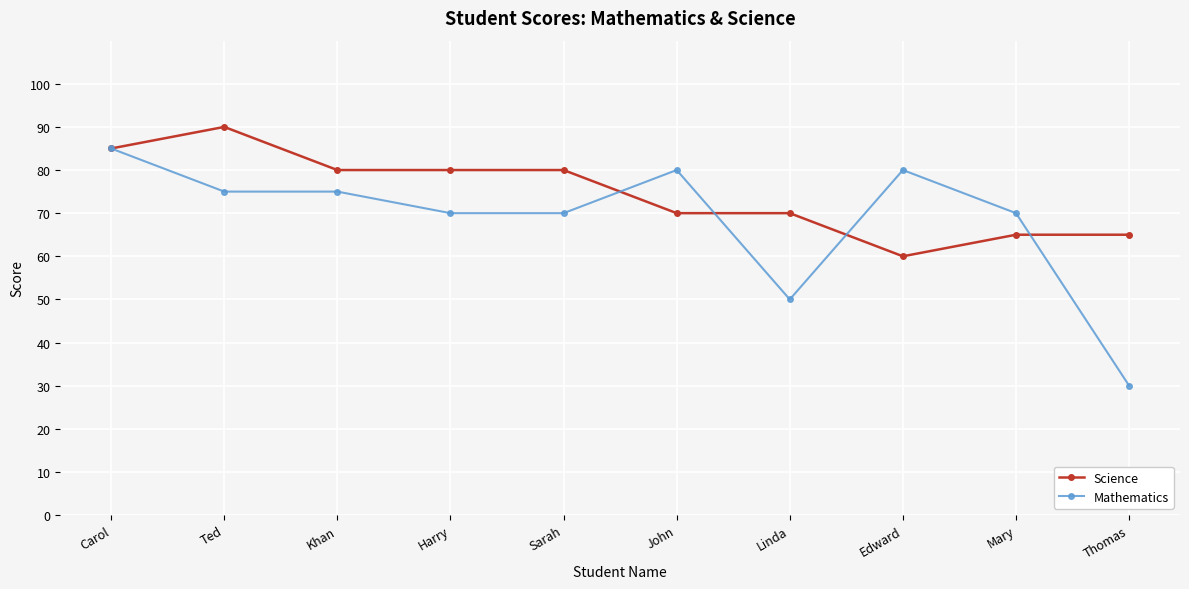

What are all the series names shown in the legend?

Science, Mathematics